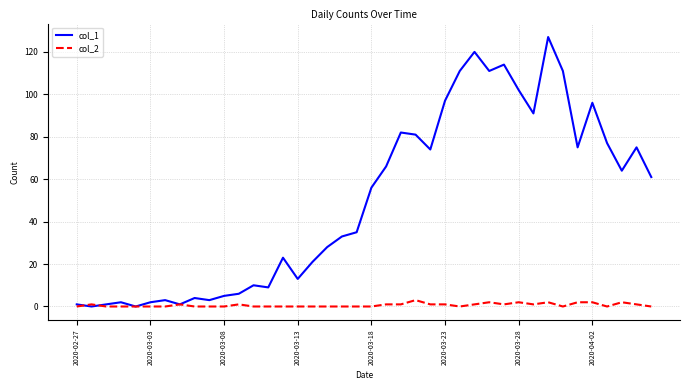

What is the average value of the col_2 series?

1